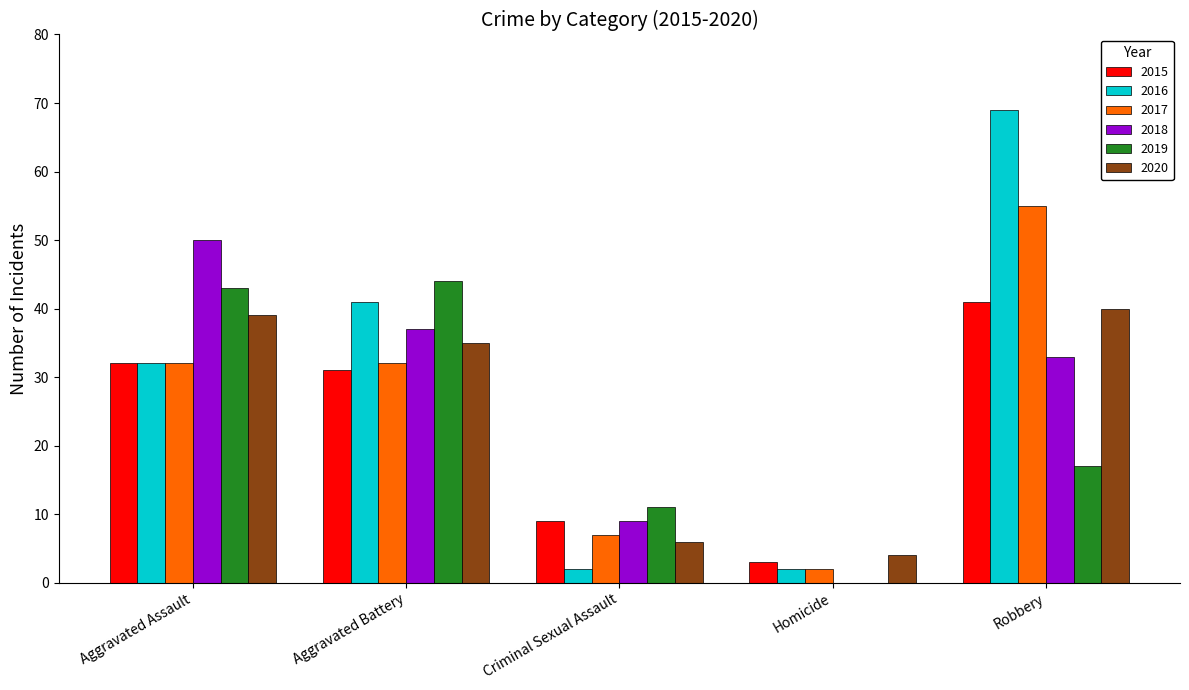

Count the number of categories in the chart.

5